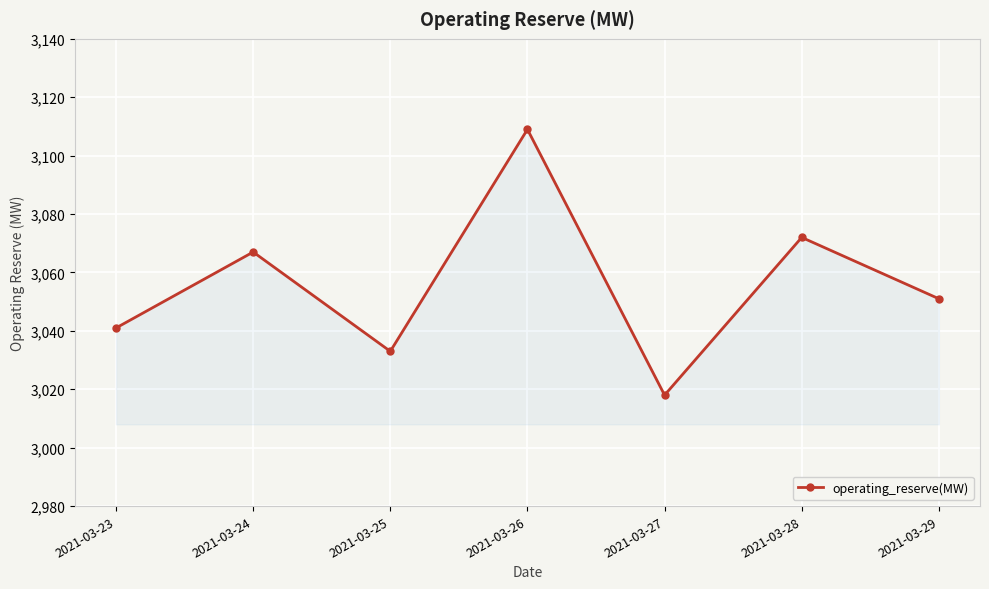

Reading right to left, transcribe all the data shown in this chart.

3051	3072	3018	3109	3033	3067	3041